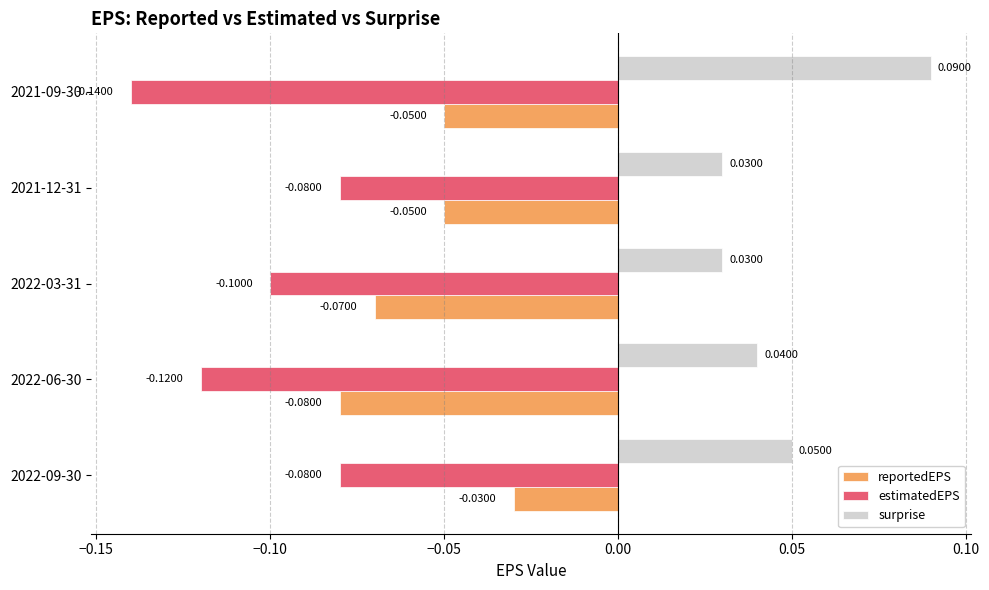

List the series in order of their peak value, lowest first.

estimatedEPS, reportedEPS, surprise